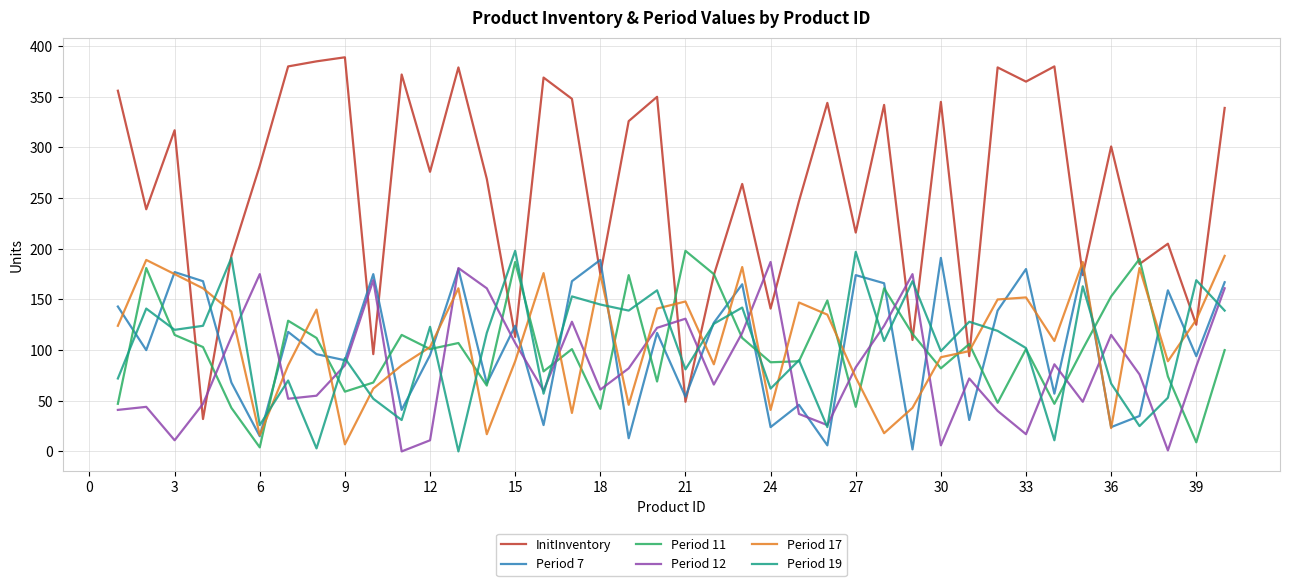

Which series has the largest total across all categories?

InitInventory